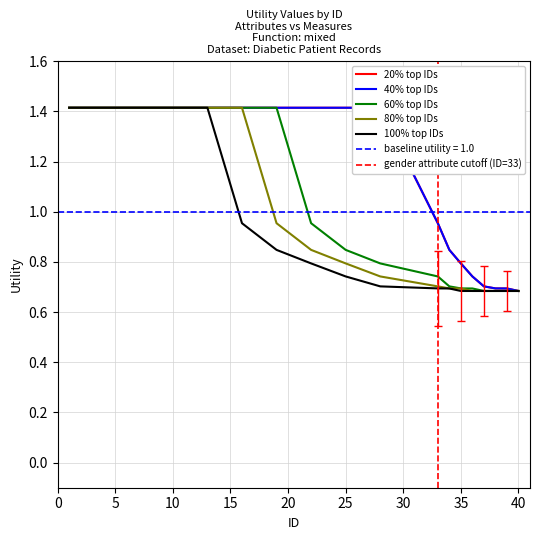

The 60% top IDs series shows 1.4 at 10. True or false?

True